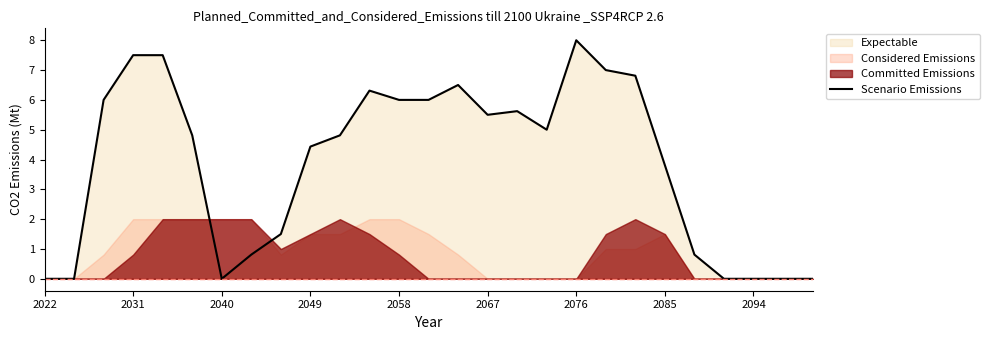

Which category has the highest value in the Scenario Emissions series?

2076